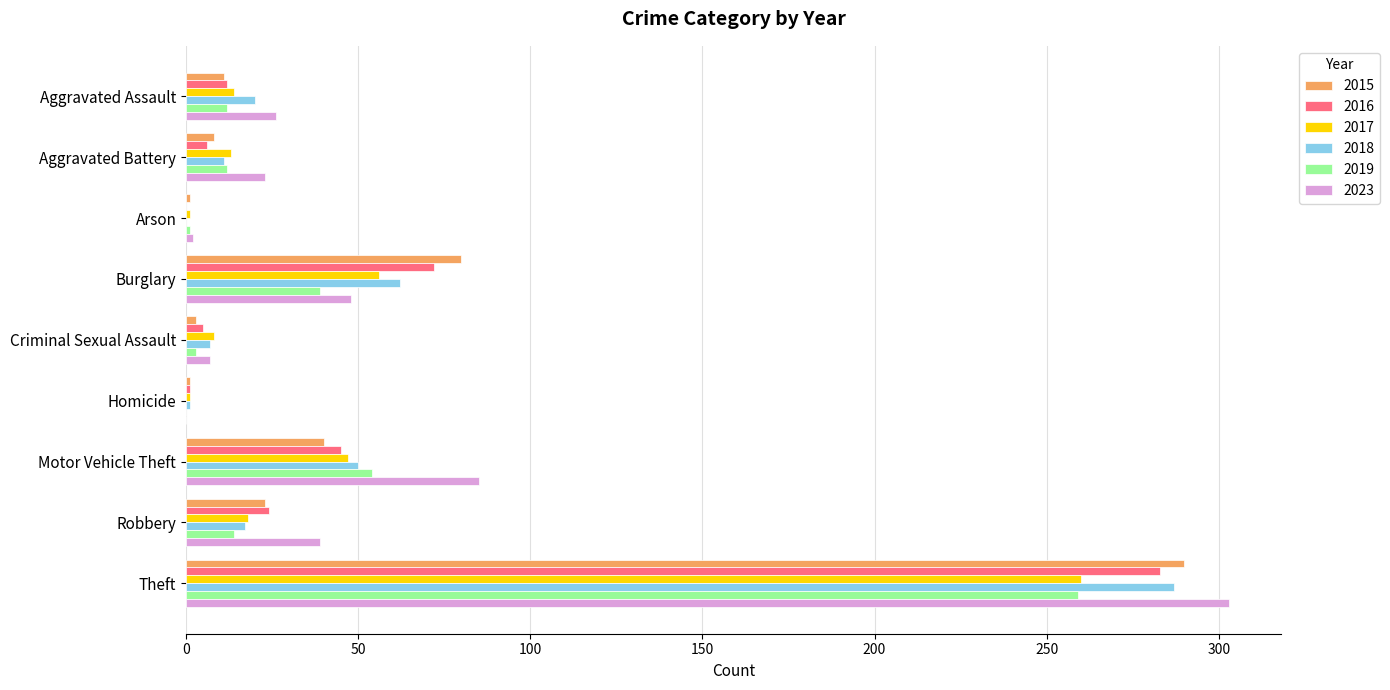

At which category is the sum across all series the highest?

Theft